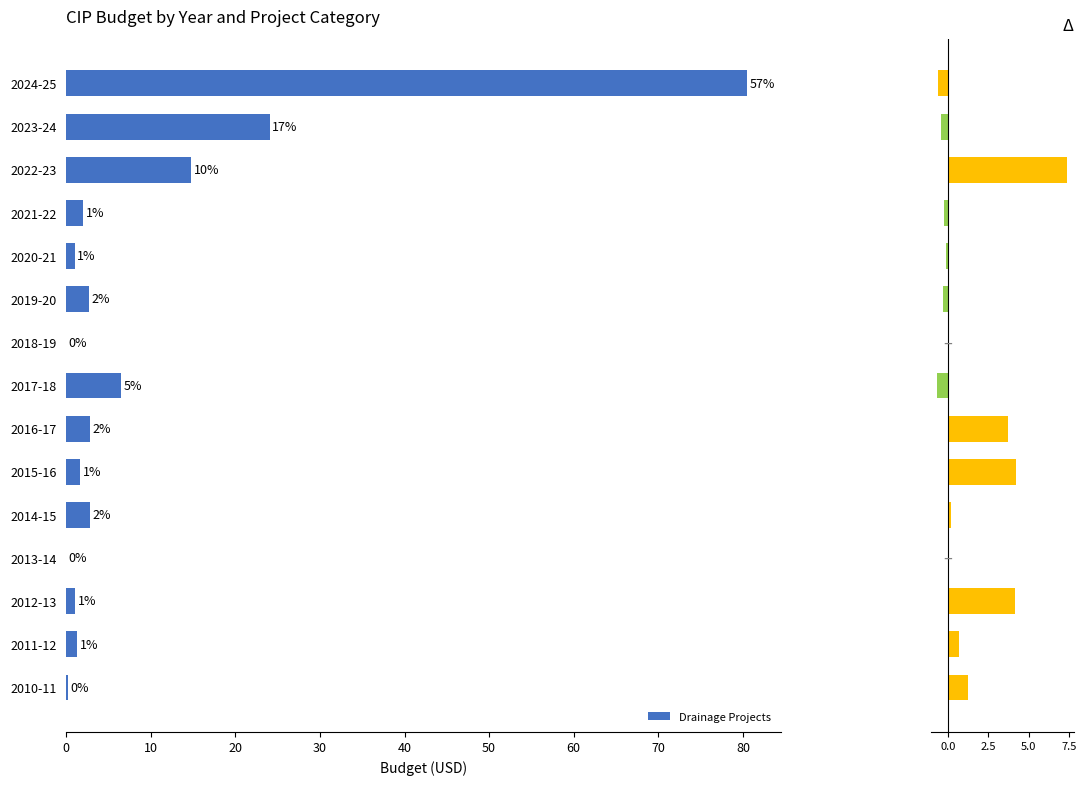

Where is Drainage Projects nearest to the value 40?

2023-24